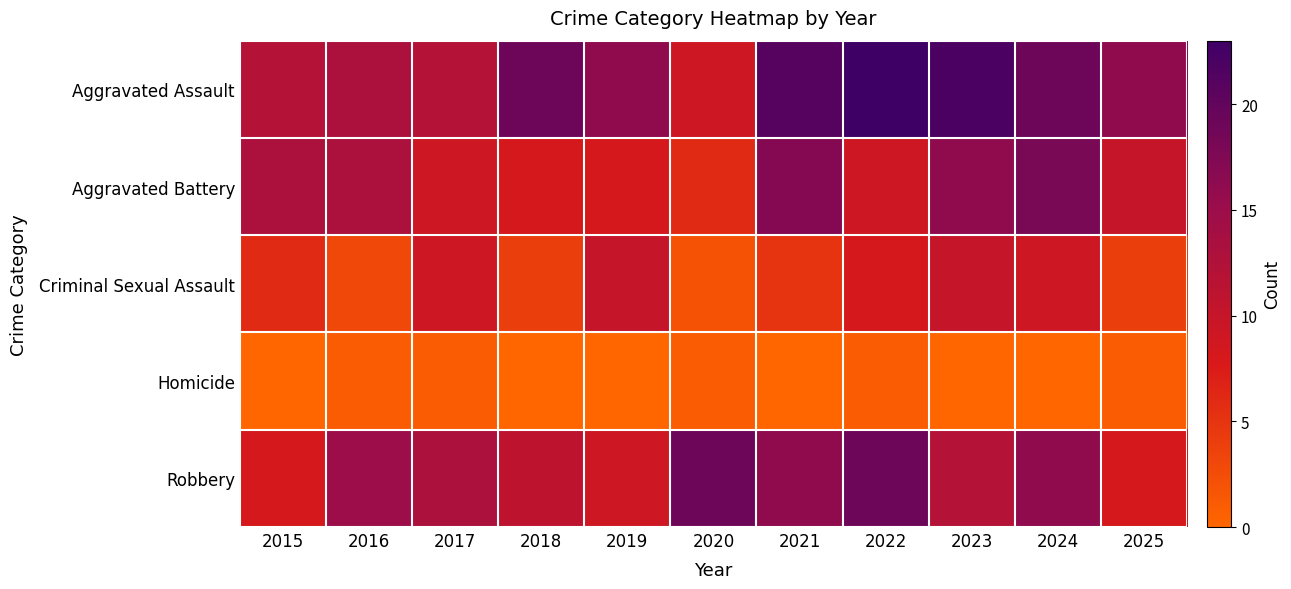

How many distinct data groups are displayed?

5